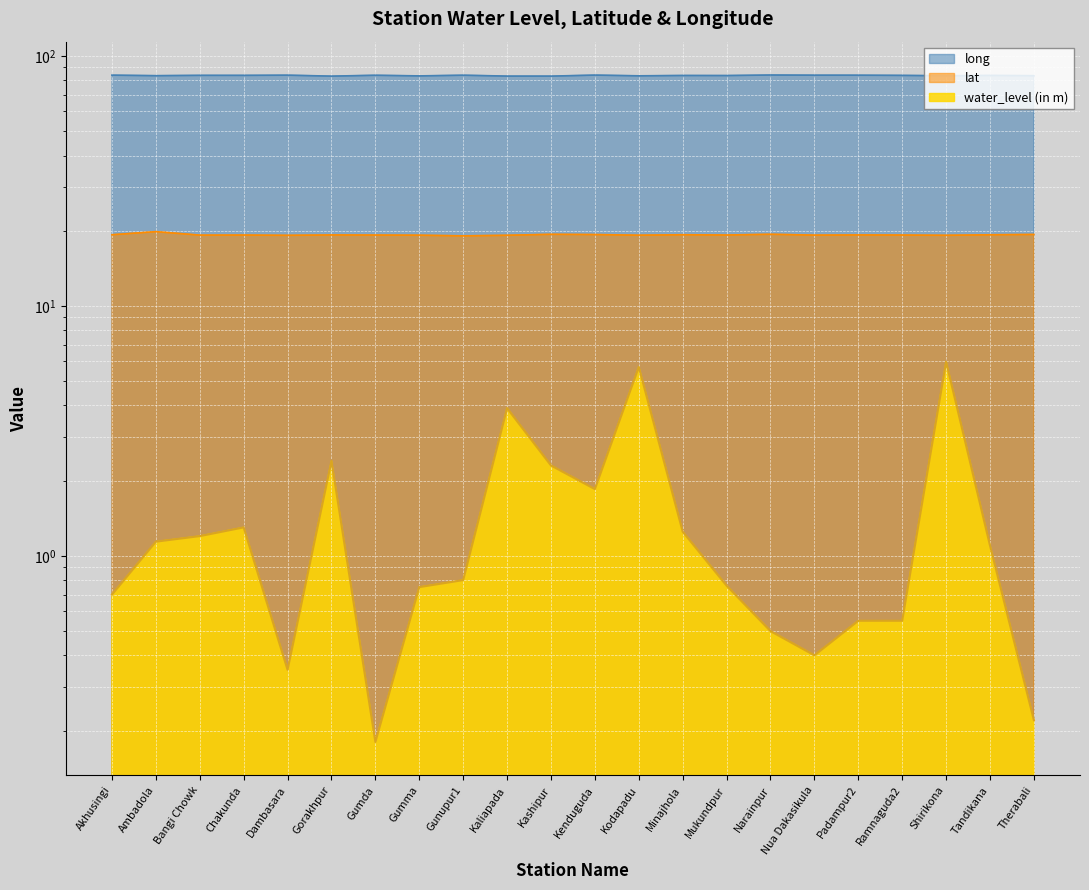

True or false: lat has more than 2 interior local peaks.

True